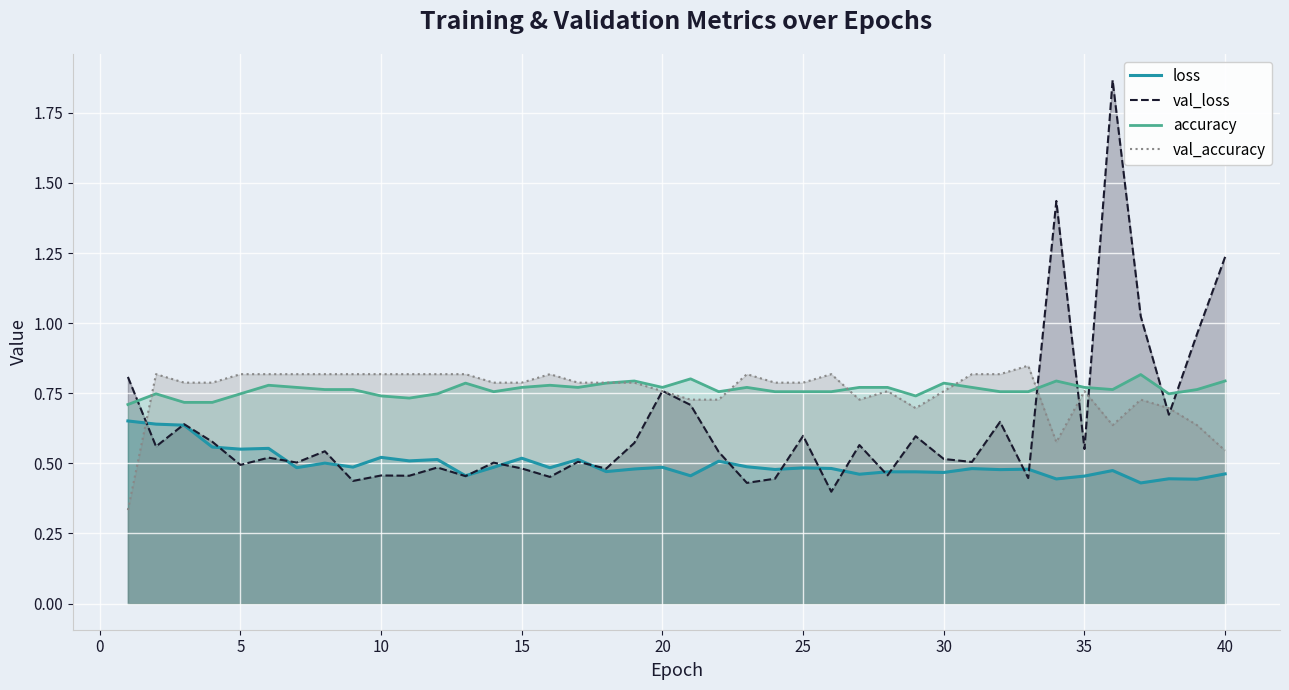

True or false: accuracy and loss intersect in this chart.

False